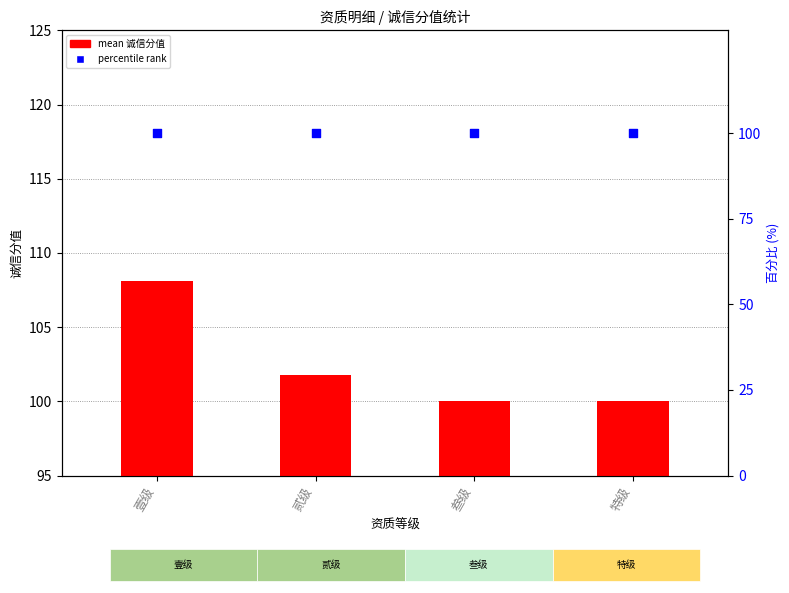

Which series contains the lowest Y value?

mean 诚信分值